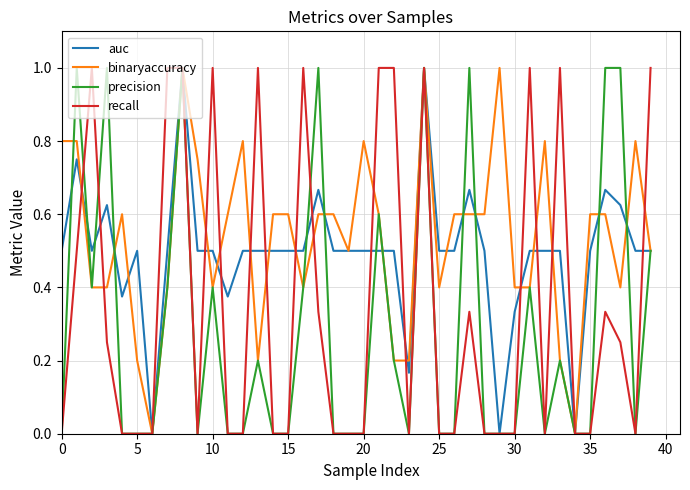

What is the highest value of the auc series?

1.0